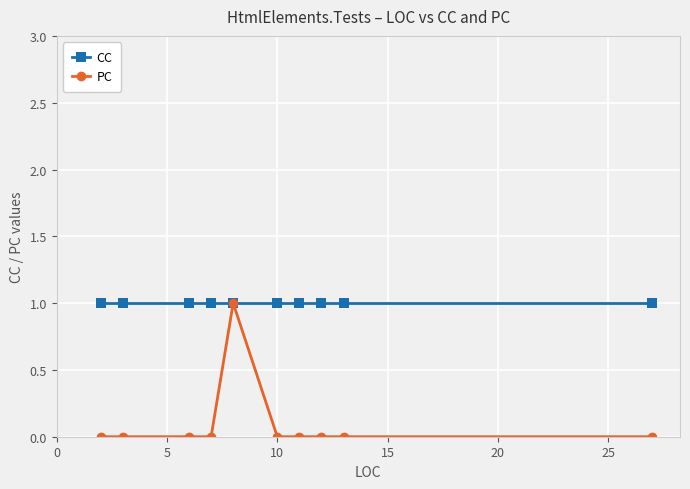

Which series has the widest spread of values?

PC